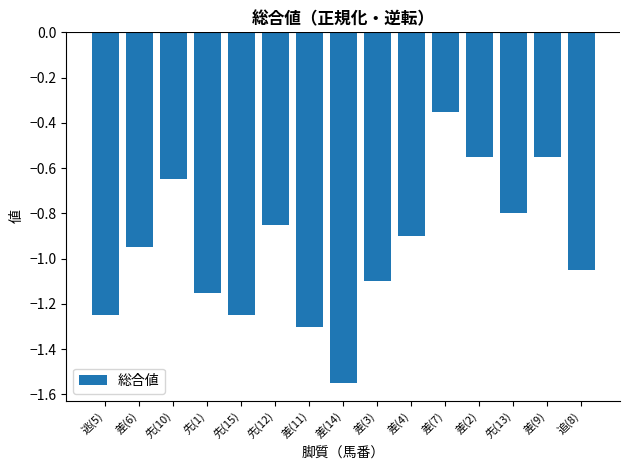

What position from the left is 先(12)?

6